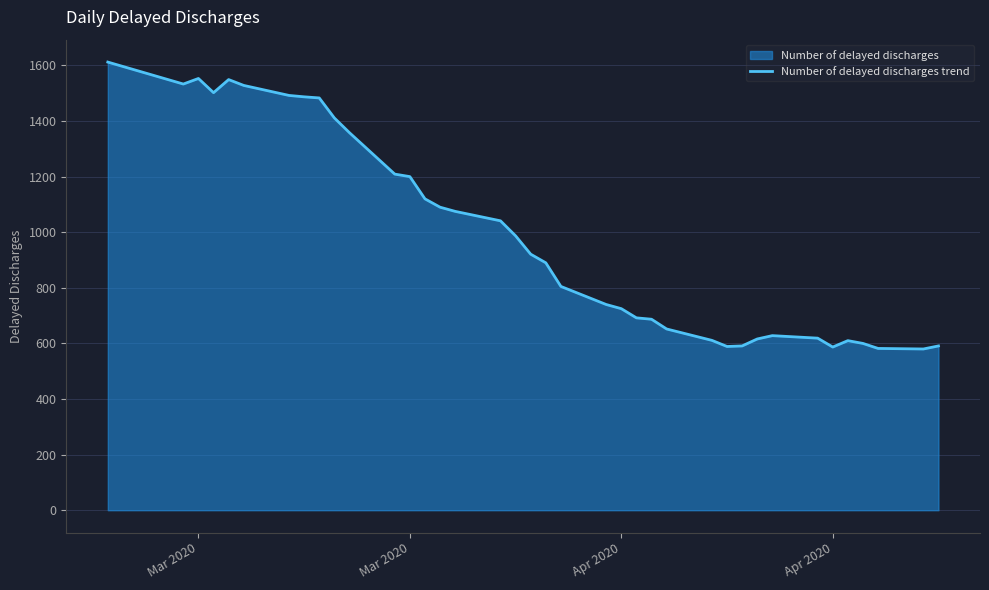

Does the chart have visible grid lines?

Yes